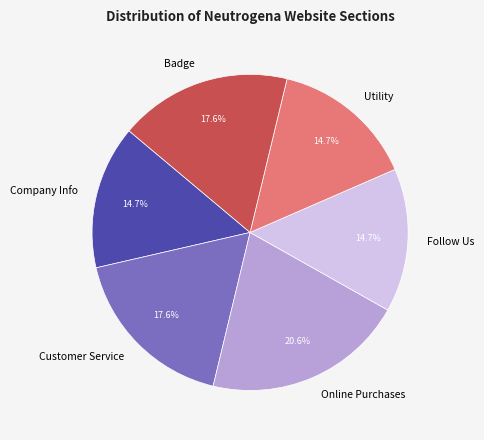

Is it true that Company Info is 15% of the pie?

True